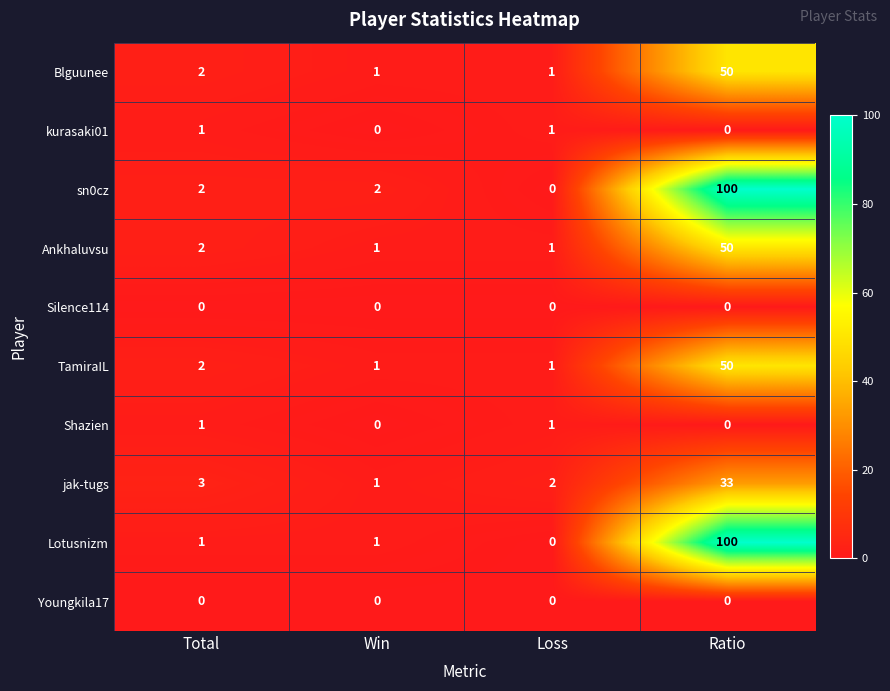

What is the spread (max minus min) of values at Total?

3